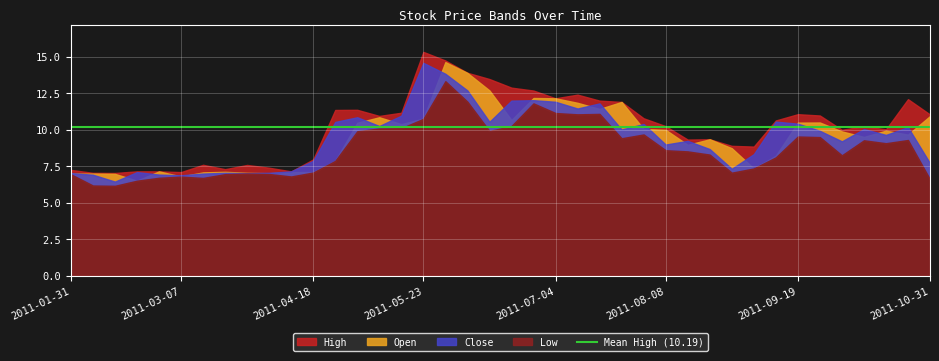

True or false: Open and High intersect in this chart.

False